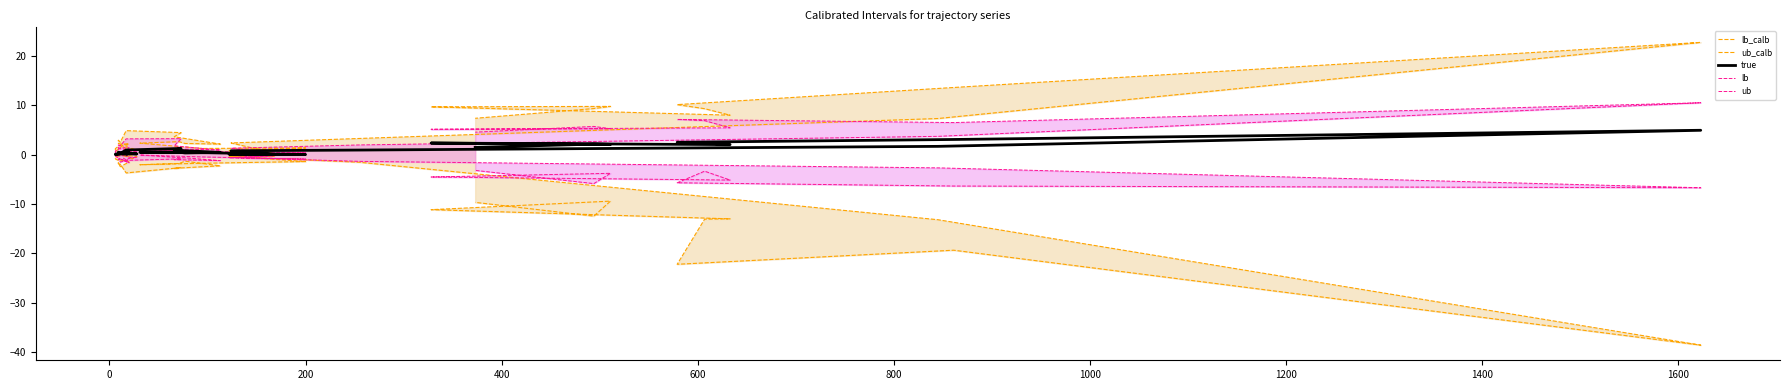

What is the value of the lb_calb point at the 17th from the left?

-2.0